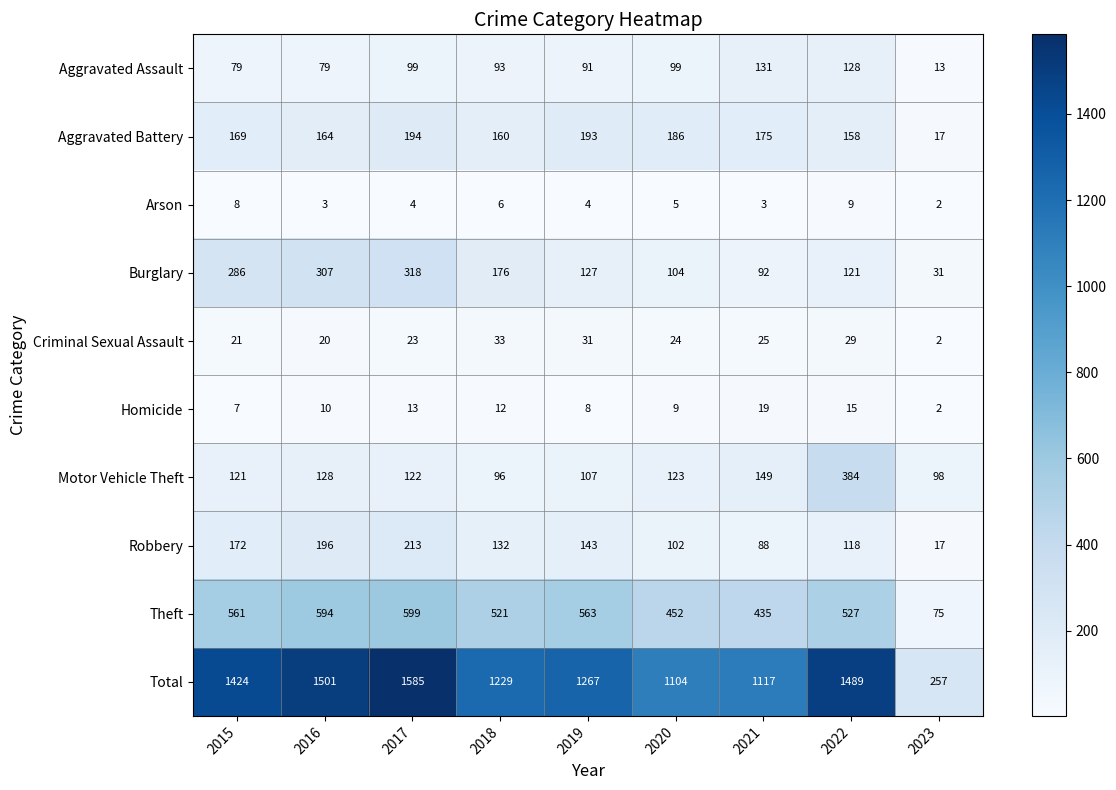

True or false: Total has a value of 1501 at 2016.

True